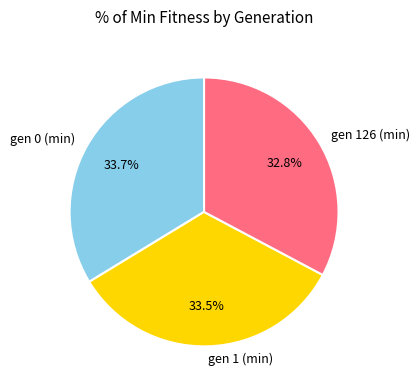

How many slices are in this pie chart?

3